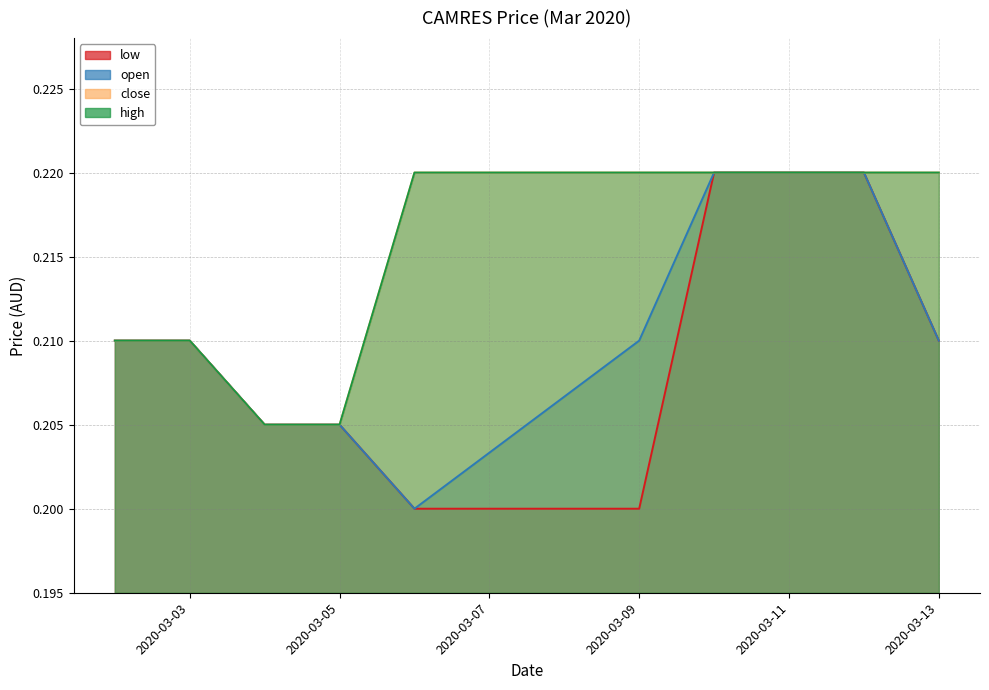

The open series shows 0.1 at 2020-03-06. True or false?

False